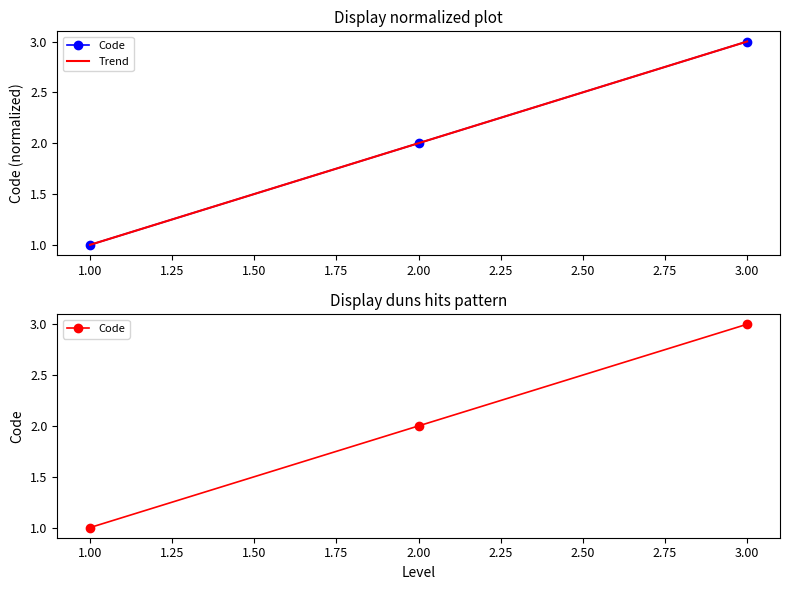

What is the difference between the maximum and minimum values?

2